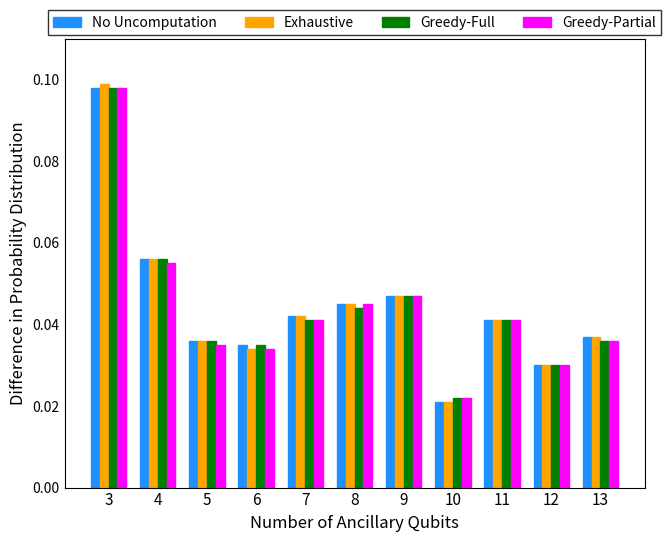

Which label corresponds to the largest value in the chart?

3